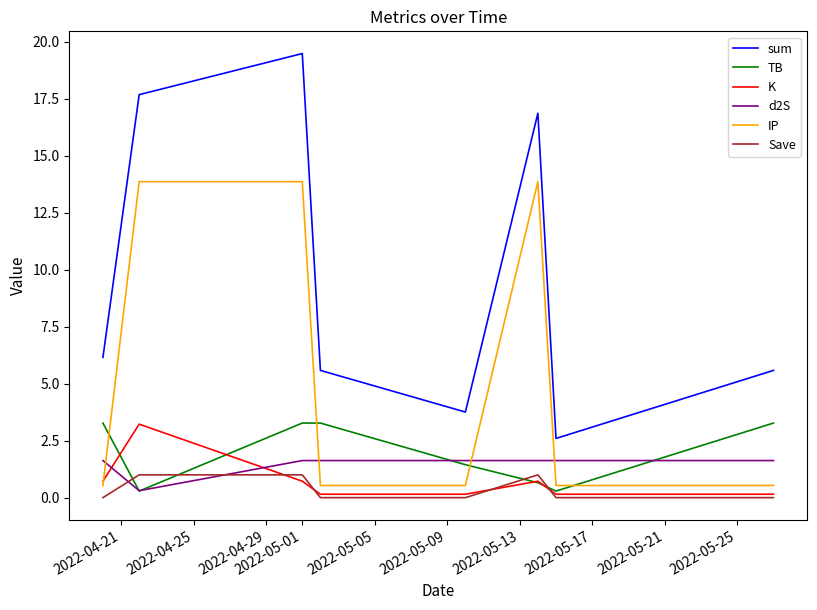

Which series has the largest total across all categories?

sum